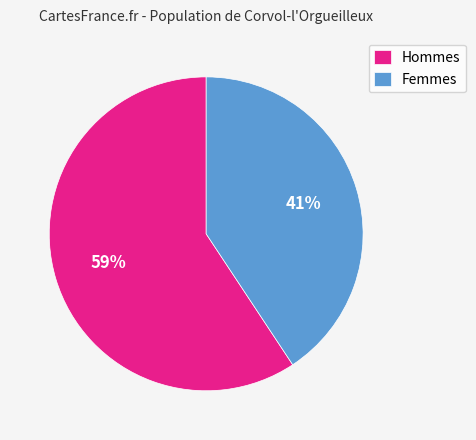

What percentage is the Hommes slice, to the nearest percent?

59%